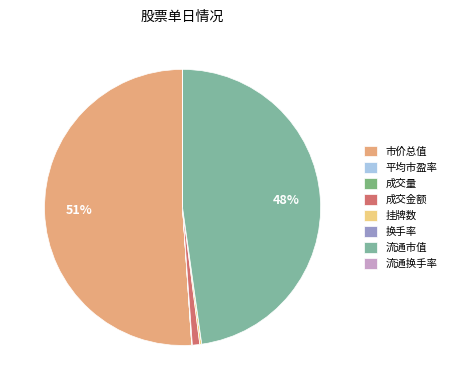

To the nearest percent, what is the average slice percentage?

12%